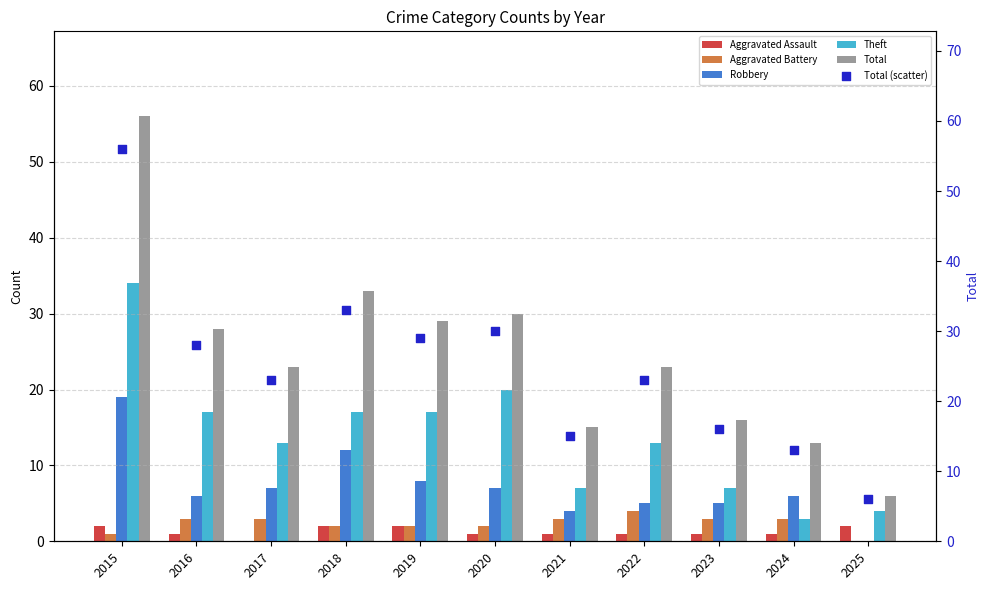

What is the total value across all series at 2021?

45